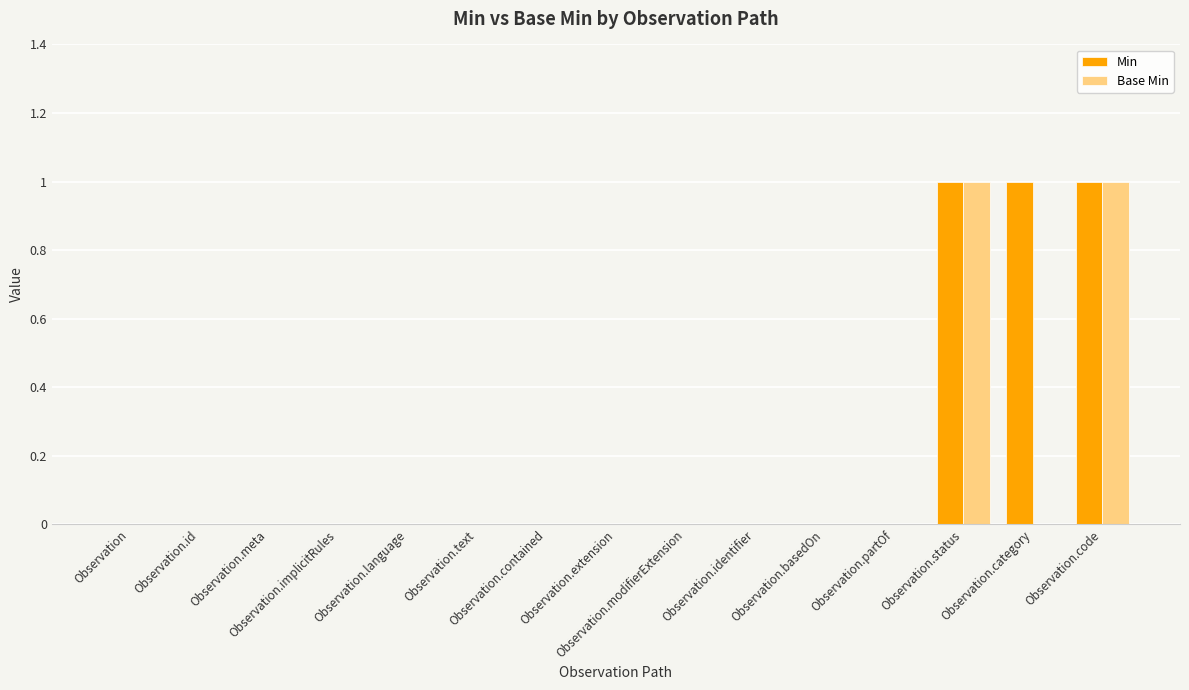

What is the sum of all Min values?

3